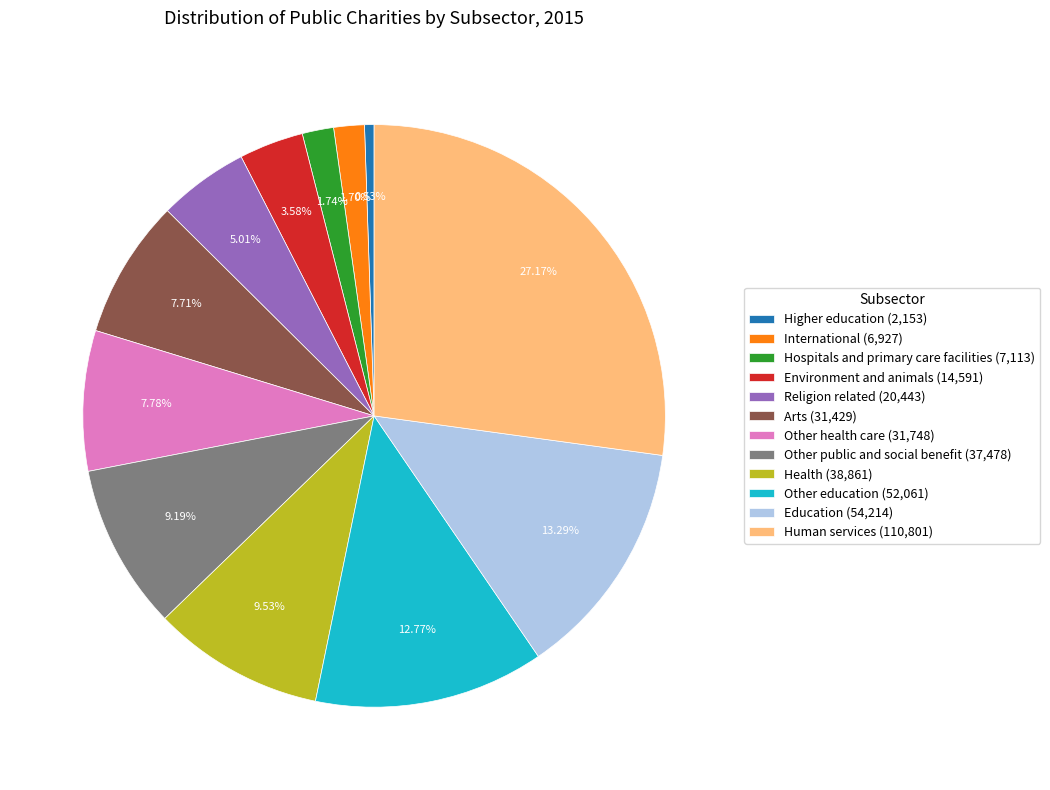

Does Higher education account for over 50% of the chart?

No